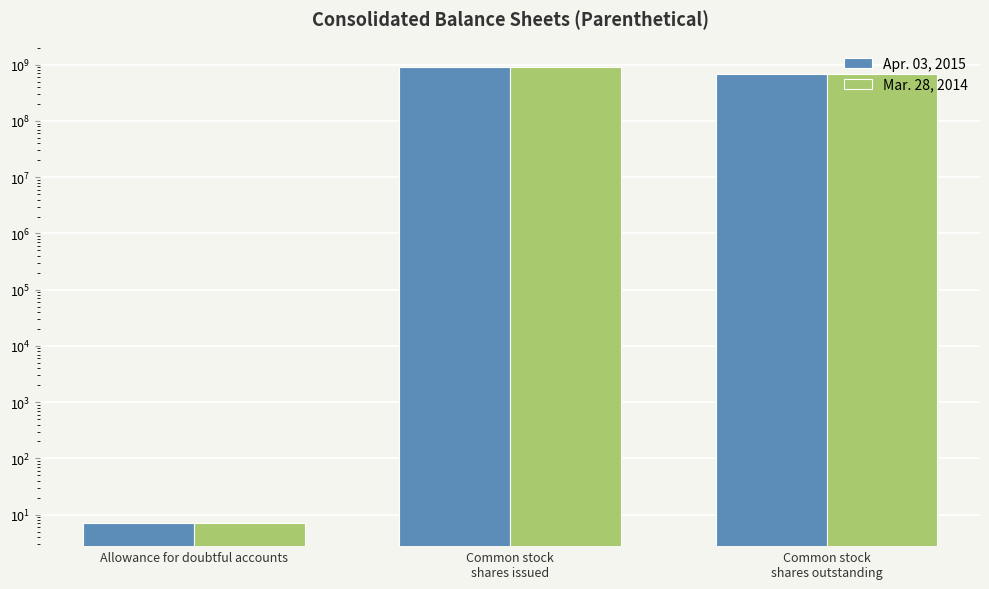

Does the chart contain any negative values?

No